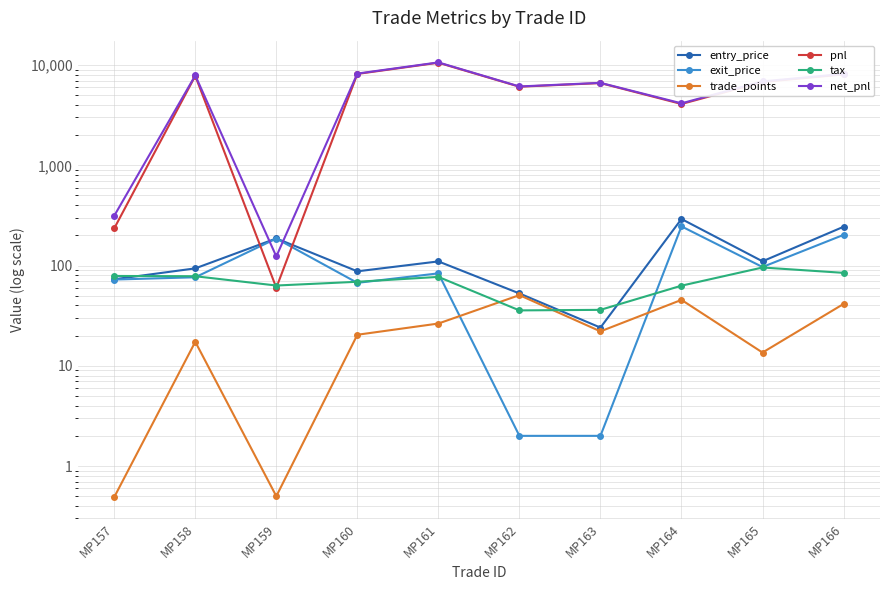

True or false: pnl and net_pnl intersect in this chart.

False